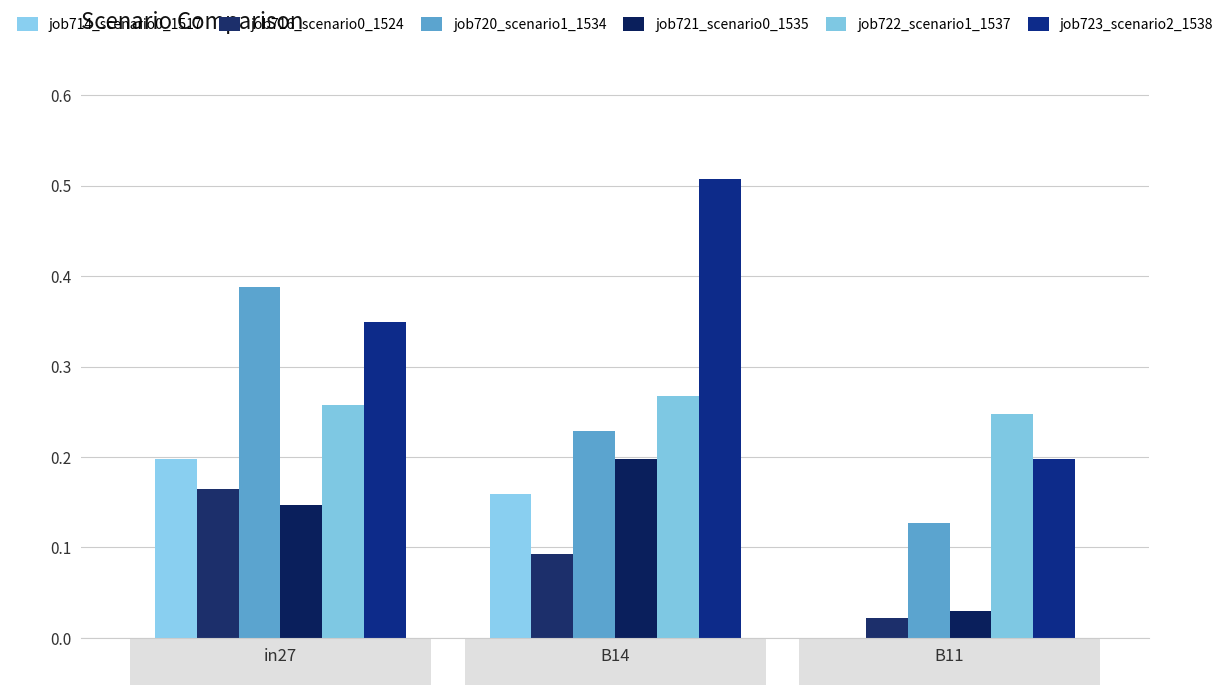

Reading left to right, transcribe all the data shown in this chart.

job714_scenario0_1517: 0.2	0.2	0.0
job716_scenario0_1524: 0.2	0.1	0.0
job720_scenario1_1534: 0.4	0.2	0.1
job721_scenario0_1535: 0.1	0.2	0.0
job722_scenario1_1537: 0.3	0.3	0.2
job723_scenario2_1538: 0.3	0.5	0.2